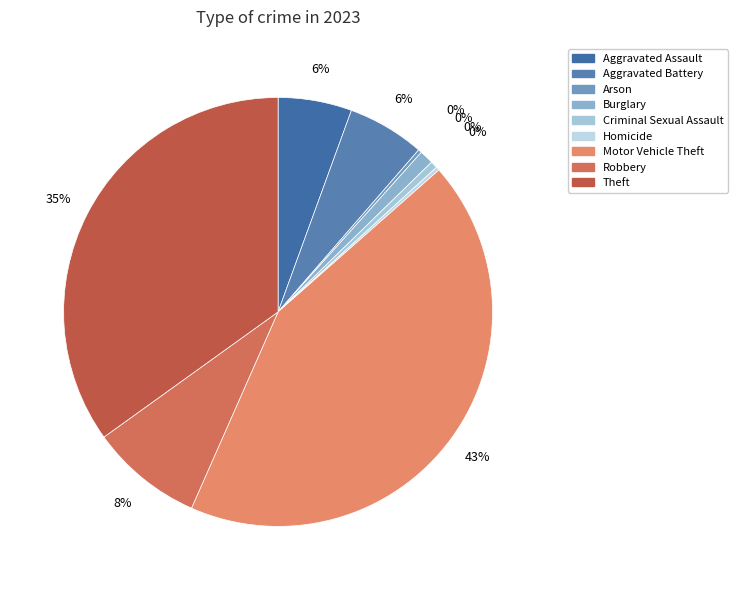

To the nearest percent, what is the average slice percentage?

11%